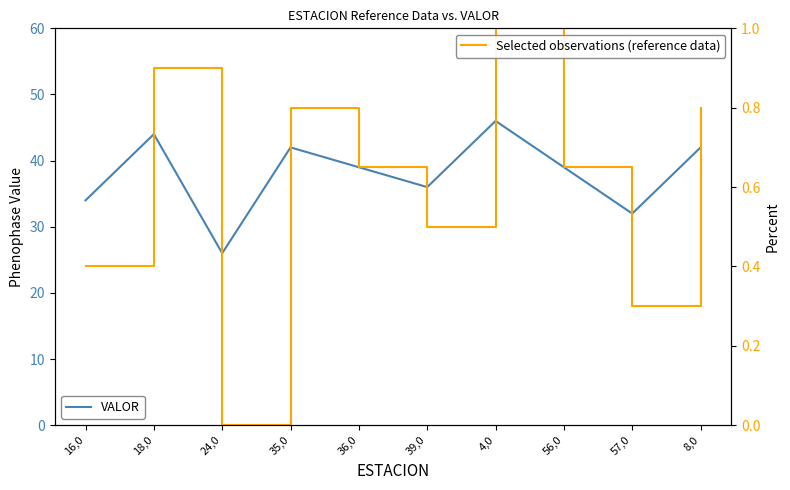

What is the average value of the VALOR series?

38.0